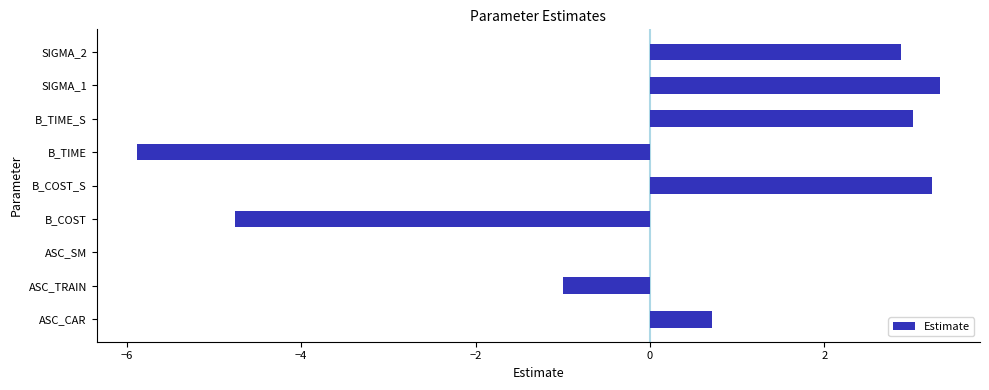

What is the sum of all values?

1.5